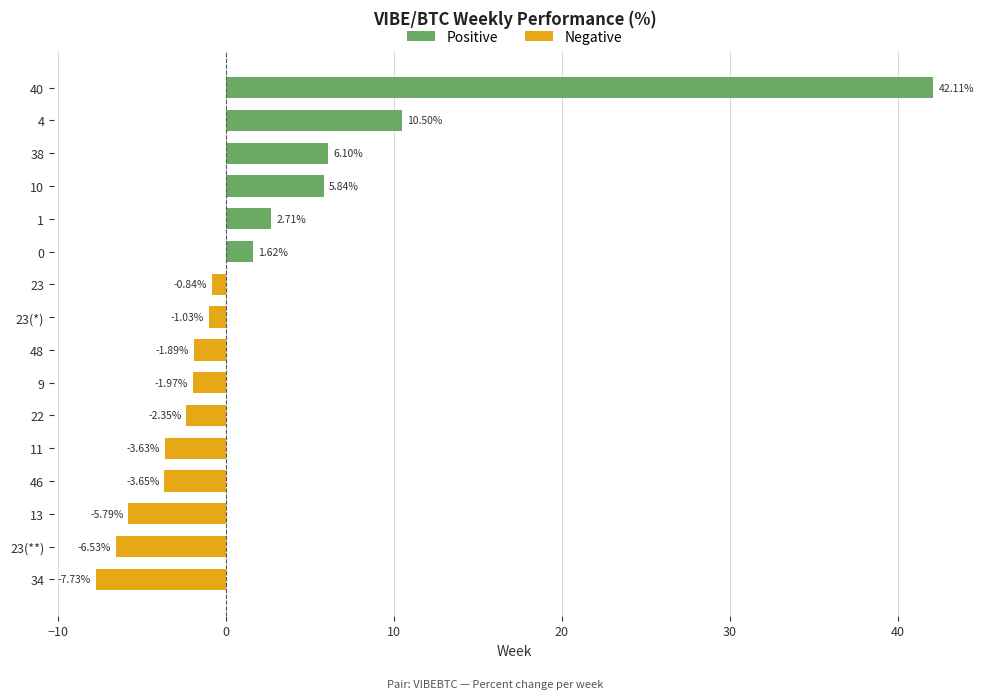

At which label is the value closest to 17?

4